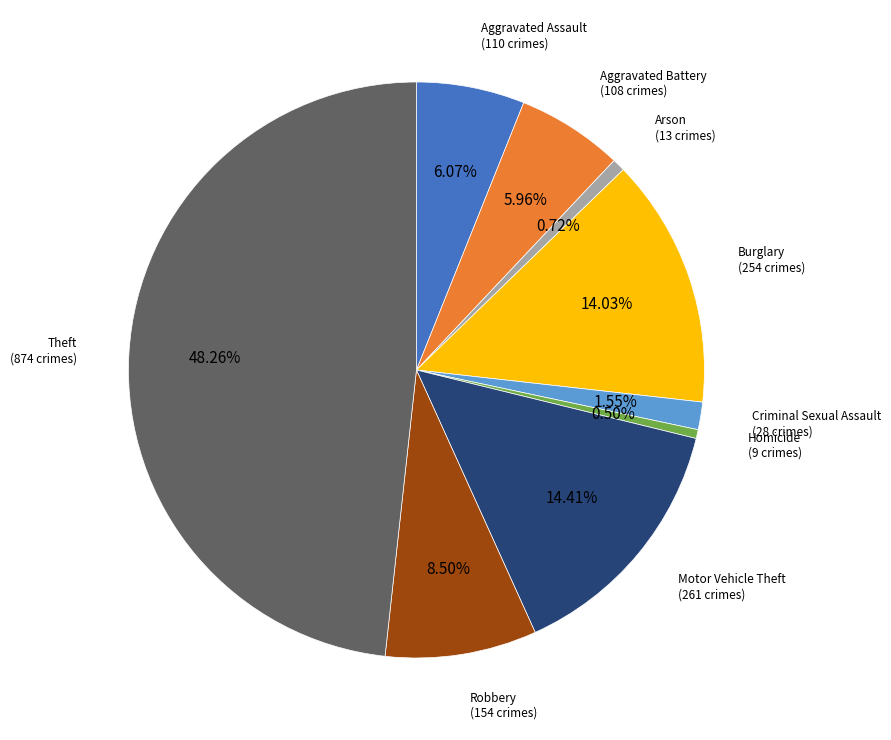

Is there any slice that represents more than half of the pie?

No